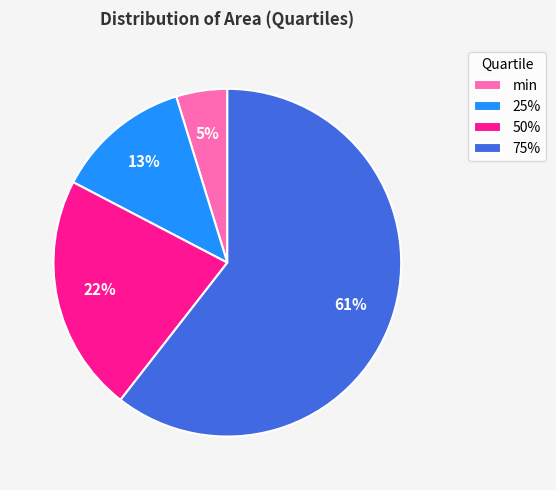

To the nearest percent, what percentage of the pie is 25%?

13%